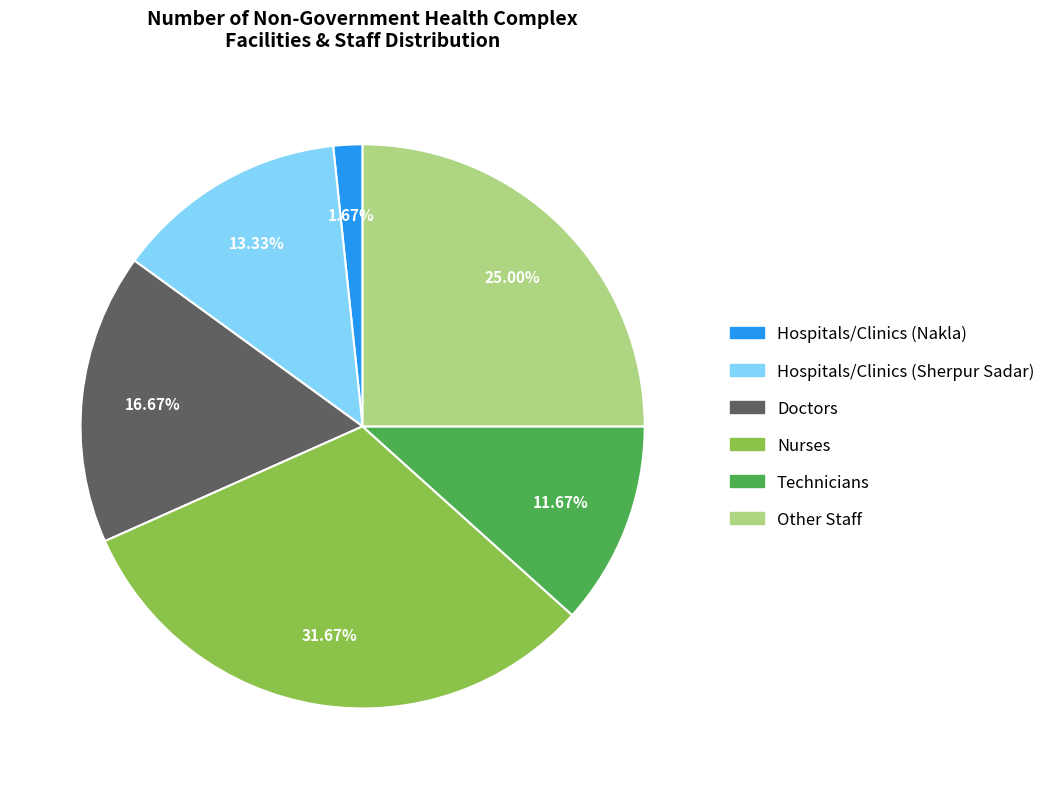

What is the largest slice in the pie chart?

Nurses